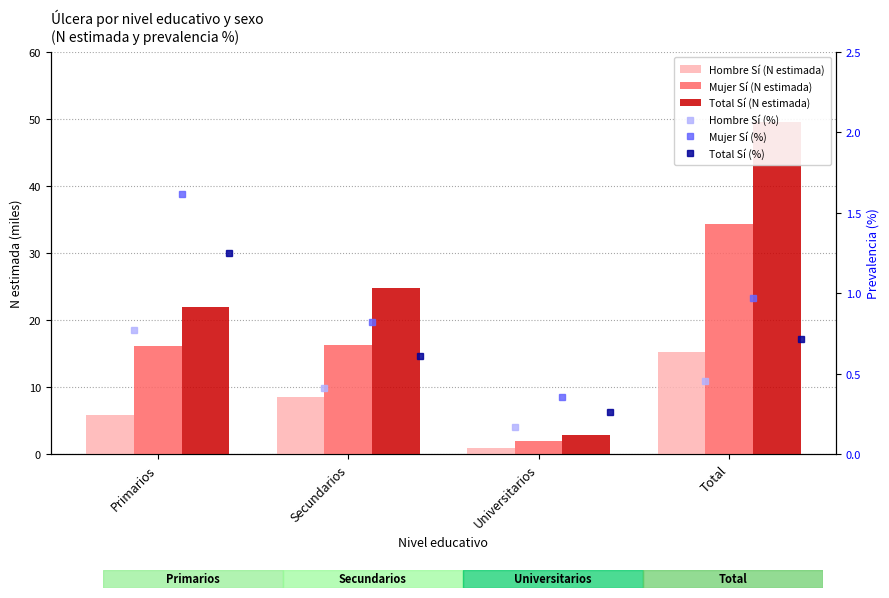

Are the bars grouped side by side (vs. stacked)?

Yes